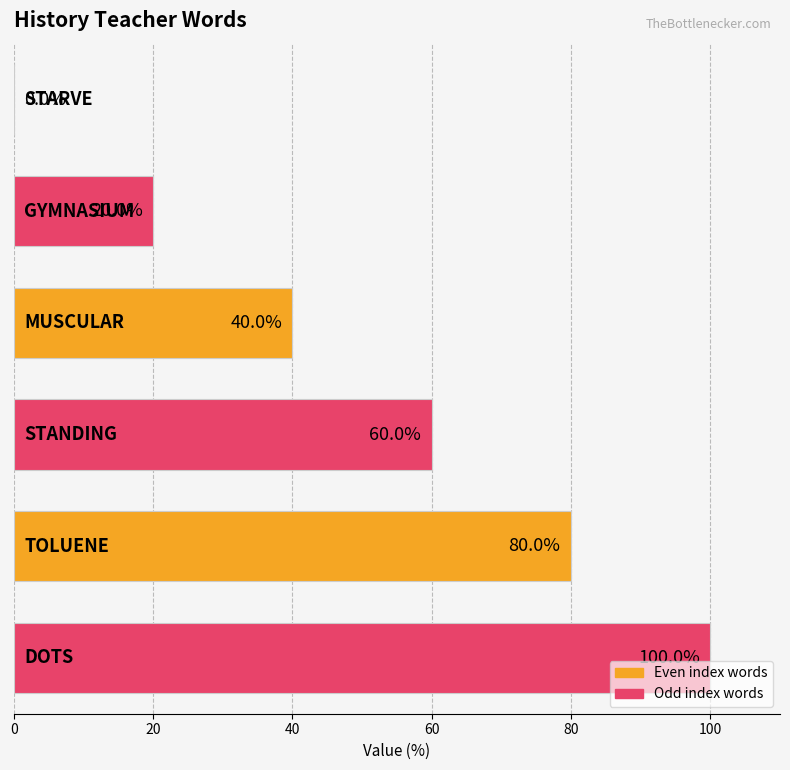

How many values are between 20 and 80?

4